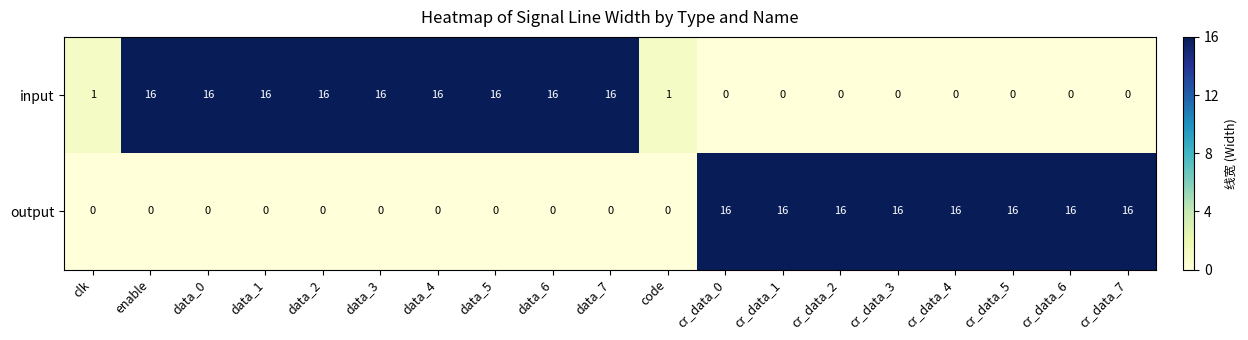

How many distinct data groups are displayed?

2